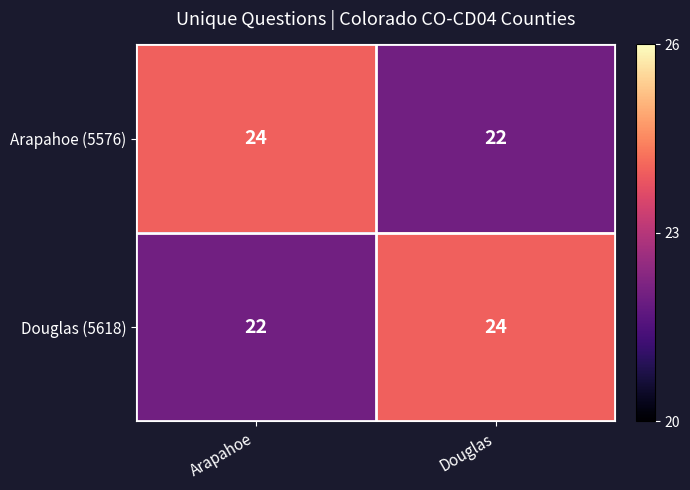

At Arapahoe, list the series in order from smallest to largest.

Douglas (5618), Arapahoe (5576)